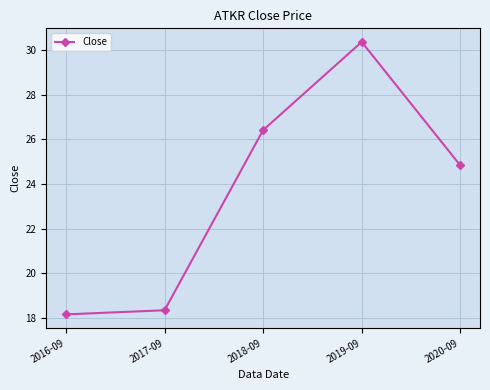

Where is the first local maximum?

2019-09